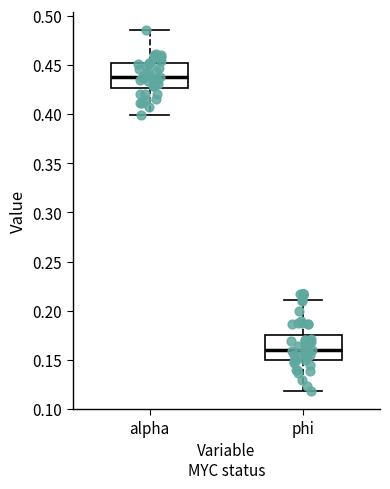

Reading left to right, read every box against the y-axis: the position of its median line, the range the box covers, and the ends of its whiskers. The values are not printed on the chart, so give them approximately, as read against the axis.

alpha: median 0.435, box 0.425 to 0.450, whiskers 0.400 to 0.485
phi: median 0.160, box 0.150 to 0.175, whiskers 0.120 to 0.210